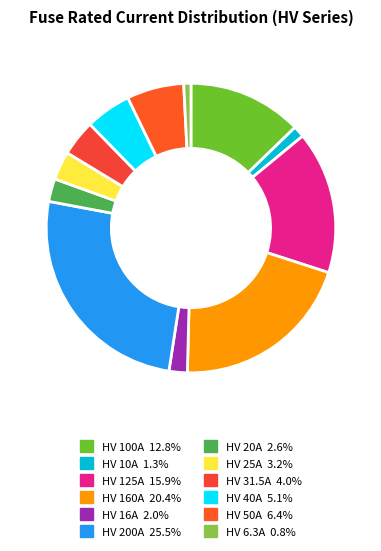

Does HV 10A represent more than half of the total?

No